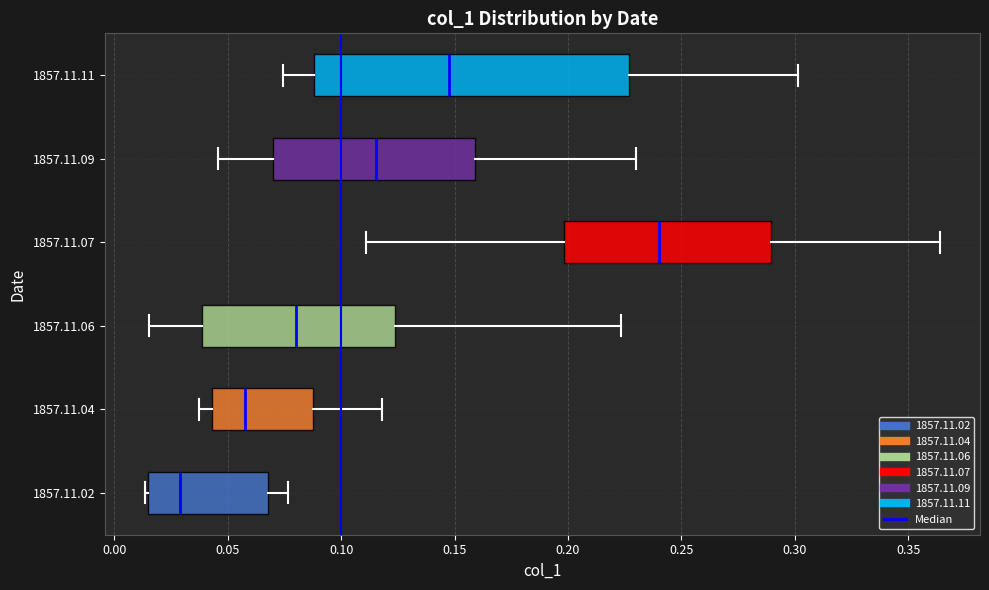

Reading bottom to top, read every box against the x-axis: the position of its median line, the range the box covers, and the ends of its whiskers. The values are not printed on the chart, so give them approximately, as read against the axis.

1857.11.02: median 0.030, box 0.015 to 0.070, whiskers 0.015 (just left of the box's left edge) to 0.075
1857.11.04: median 0.060, box 0.045 to 0.090, whiskers 0.035 to 0.120
1857.11.06: median 0.080, box 0.040 to 0.125, whiskers 0.015 to 0.225
1857.11.07: median 0.240, box 0.200 to 0.290, whiskers 0.110 to 0.365
1857.11.09: median 0.115, box 0.070 to 0.160, whiskers 0.045 to 0.230
1857.11.11: median 0.145, box 0.090 to 0.225, whiskers 0.075 to 0.300